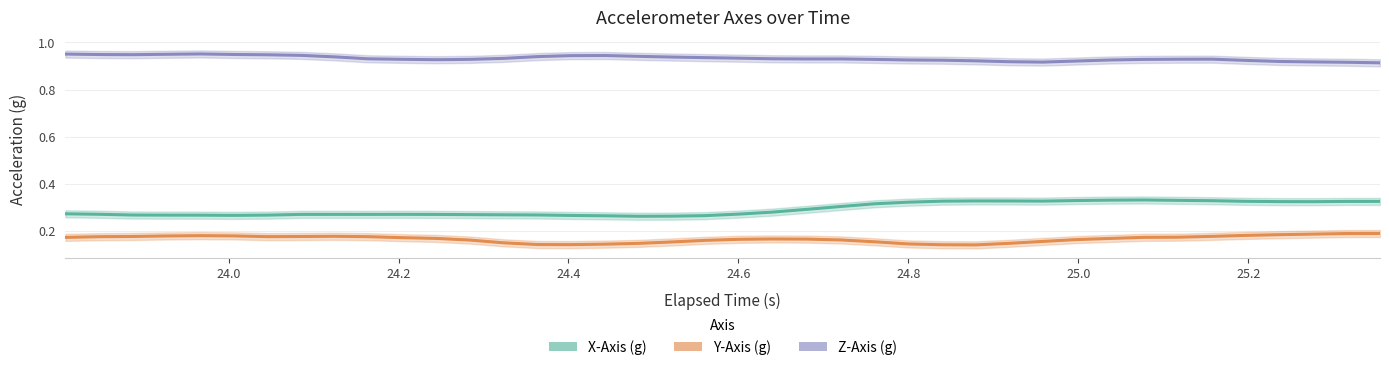

How many interior local peaks does the Y-Axis (g) series have?

3